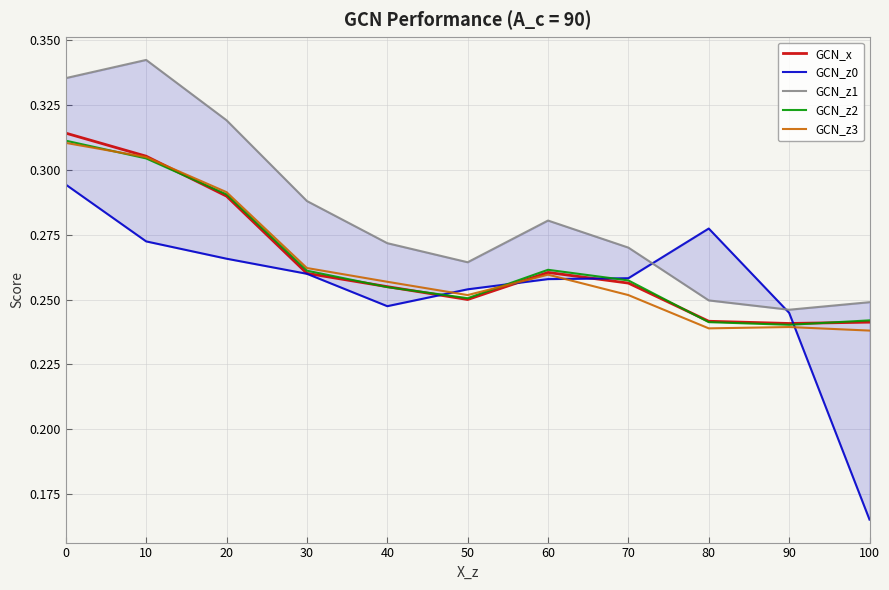

What is the minimum value shown in the chart?

0.2